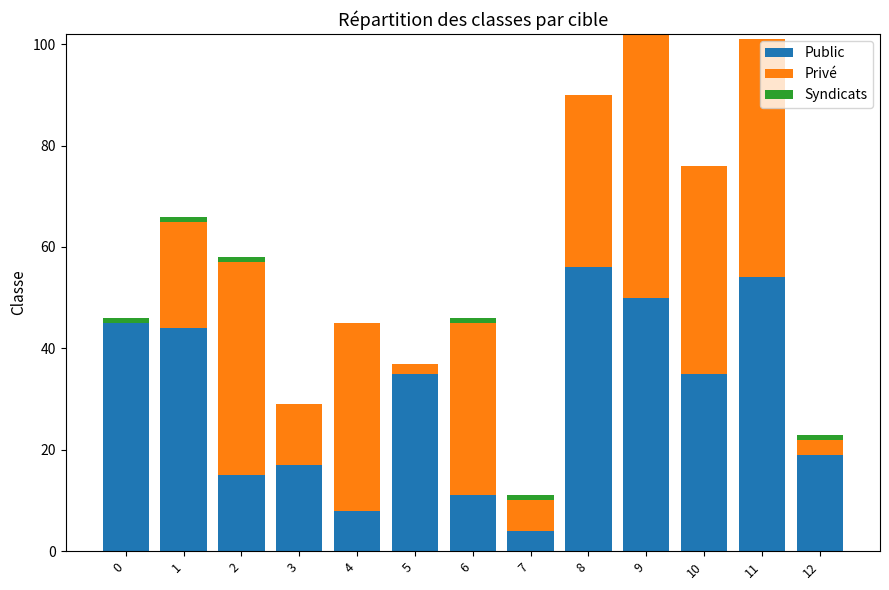

The Public series shows 27 at 3. True or false?

False